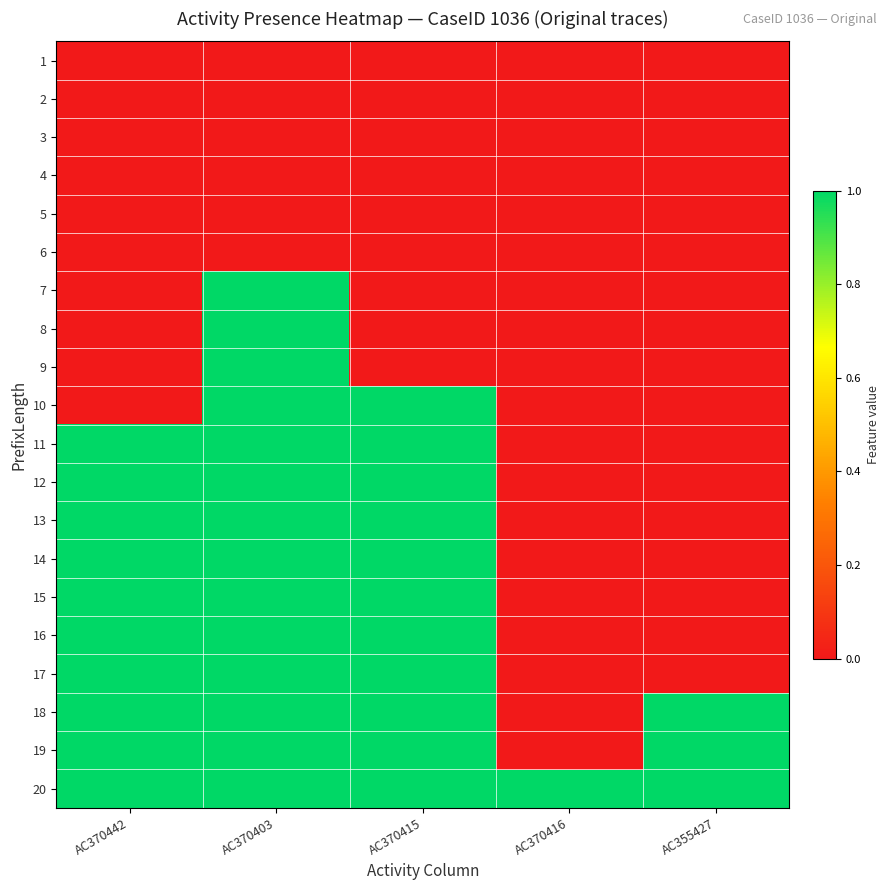

Reading left to right, what are all the values shown in this chart?

1: AC370442=0	AC370403=0	AC370415=0	AC370416=0	AC355427=0
2: AC370442=0	AC370403=0	AC370415=0	AC370416=0	AC355427=0
3: AC370442=0	AC370403=0	AC370415=0	AC370416=0	AC355427=0
4: AC370442=0	AC370403=0	AC370415=0	AC370416=0	AC355427=0
5: AC370442=0	AC370403=0	AC370415=0	AC370416=0	AC355427=0
6: AC370442=0	AC370403=0	AC370415=0	AC370416=0	AC355427=0
7: AC370442=0	AC370403=1	AC370415=0	AC370416=0	AC355427=0
8: AC370442=0	AC370403=1	AC370415=0	AC370416=0	AC355427=0
9: AC370442=0	AC370403=1	AC370415=0	AC370416=0	AC355427=0
10: AC370442=0	AC370403=1	AC370415=1	AC370416=0	AC355427=0
11: AC370442=1	AC370403=1	AC370415=1	AC370416=0	AC355427=0
12: AC370442=1	AC370403=1	AC370415=1	AC370416=0	AC355427=0
13: AC370442=1	AC370403=1	AC370415=1	AC370416=0	AC355427=0
14: AC370442=1	AC370403=1	AC370415=1	AC370416=0	AC355427=0
15: AC370442=1	AC370403=1	AC370415=1	AC370416=0	AC355427=0
16: AC370442=1	AC370403=1	AC370415=1	AC370416=0	AC355427=0
17: AC370442=1	AC370403=1	AC370415=1	AC370416=0	AC355427=0
18: AC370442=1	AC370403=1	AC370415=1	AC370416=0	AC355427=1
19: AC370442=1	AC370403=1	AC370415=1	AC370416=0	AC355427=1
20: AC370442=1	AC370403=1	AC370415=1	AC370416=1	AC355427=1